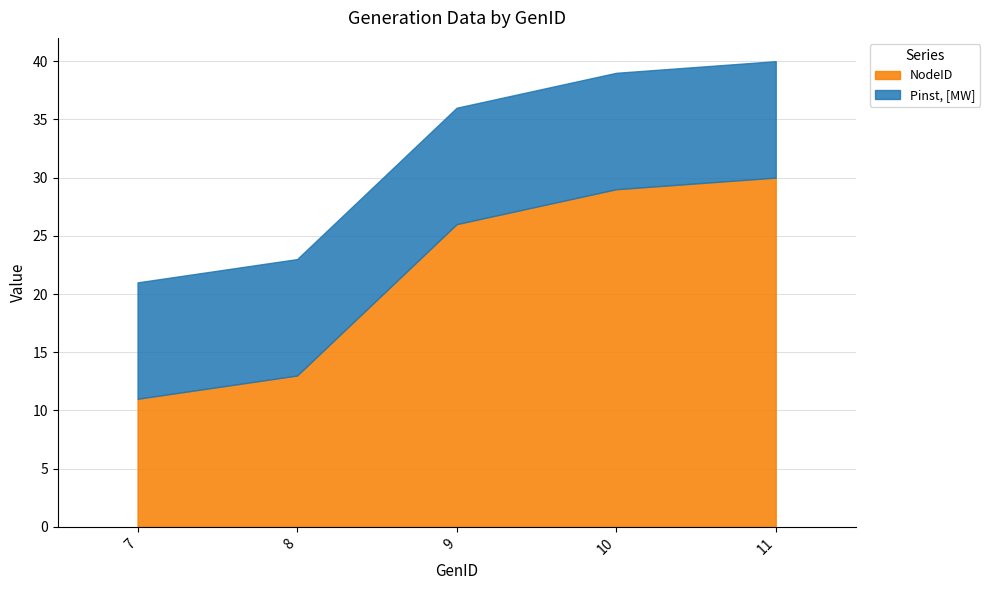

List the series in order of their peak value, highest first.

NodeID, Pinst, [MW]